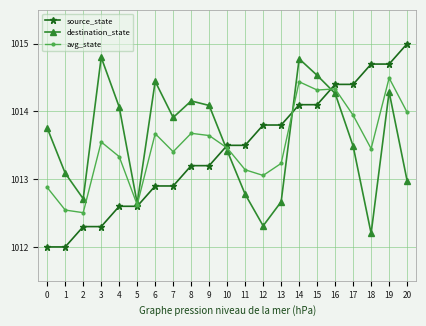

The avg_state series shows 1012.5 at 1. True or false?

True